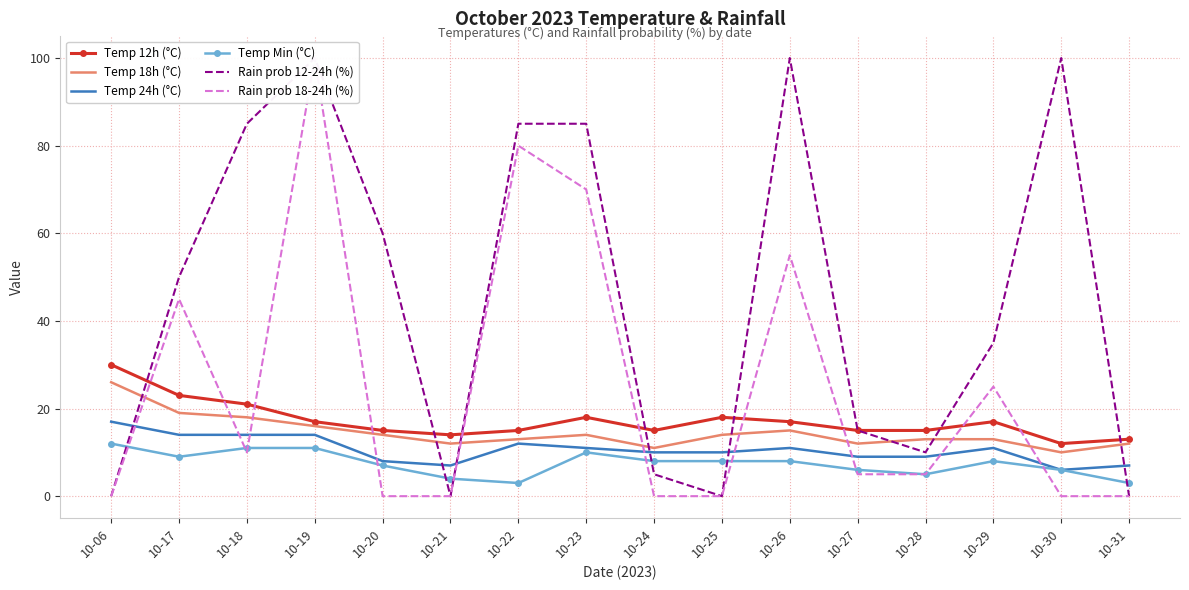

Between 10-19 and 10-24, which series saw the biggest shift?

Rain prob 18-24h (%)